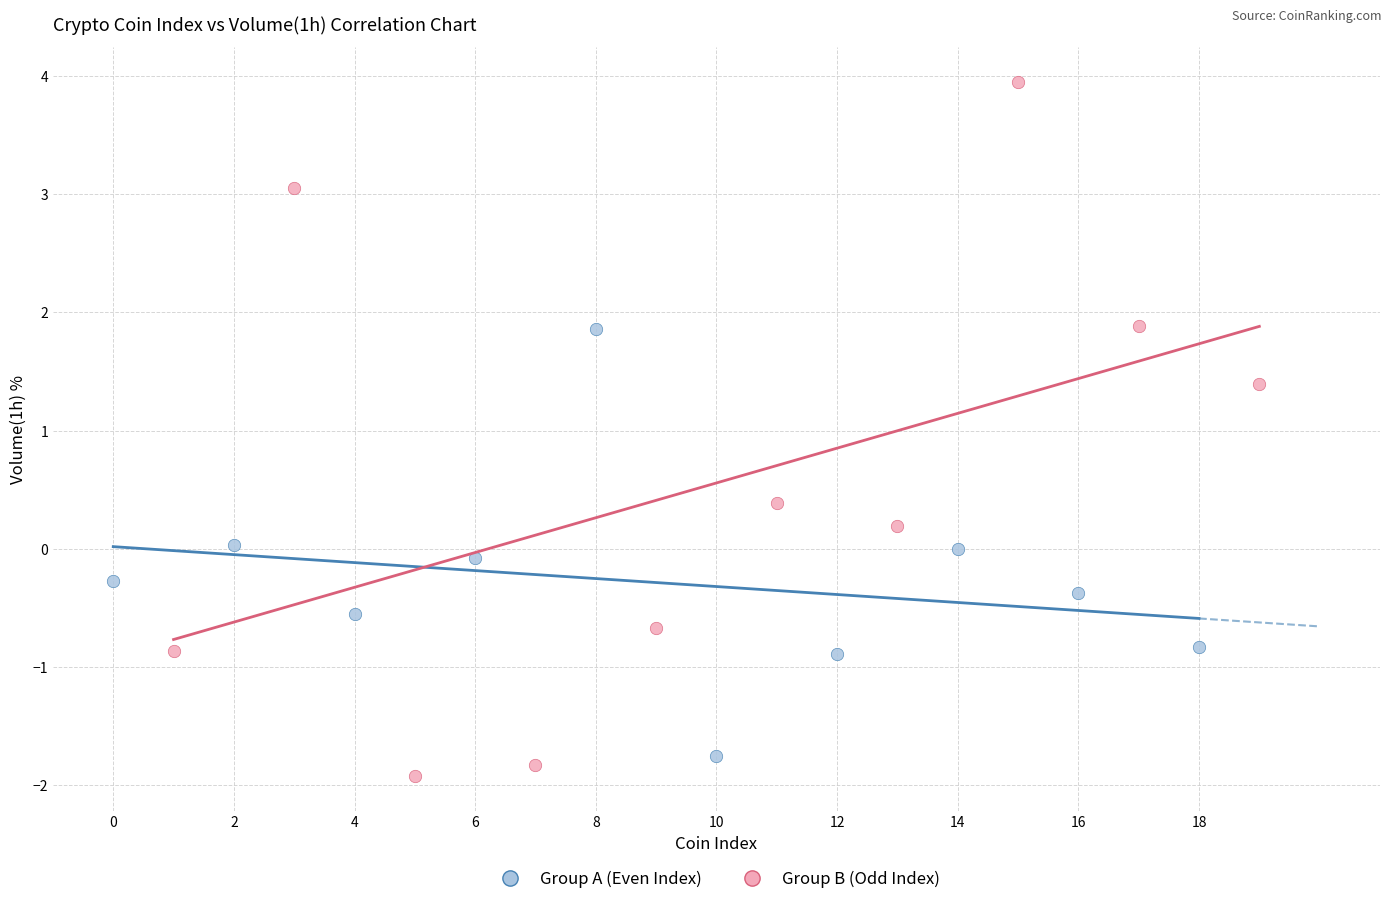

Which series reaches the minimum Y coordinate?

Group B (Odd Index)